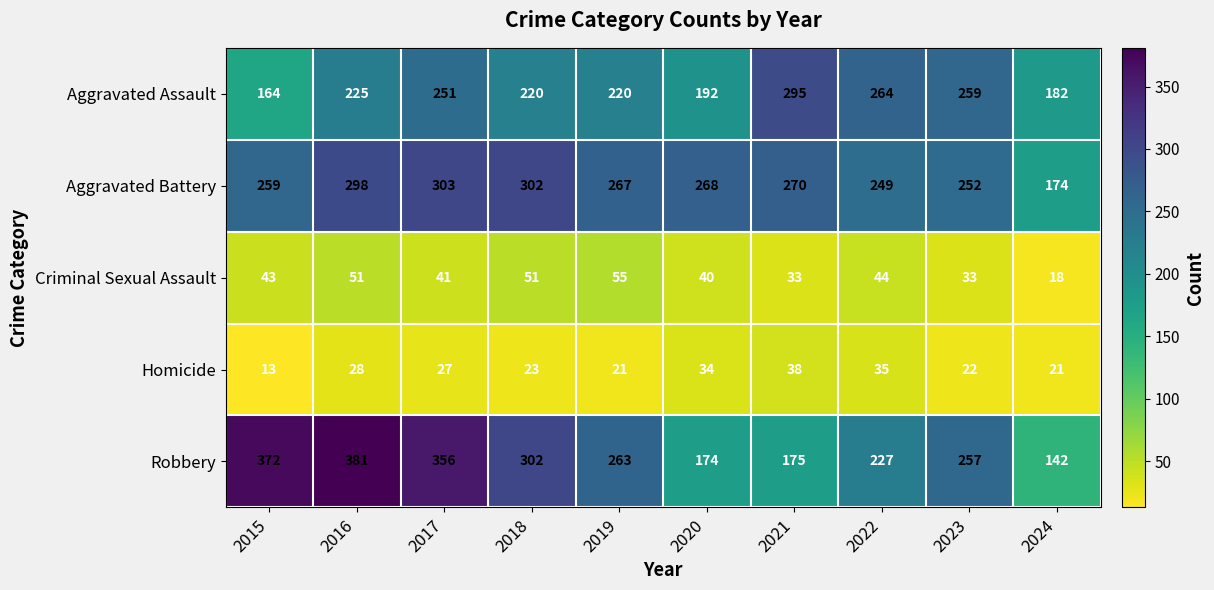

What is the difference between the highest and lowest values at 2024?

164